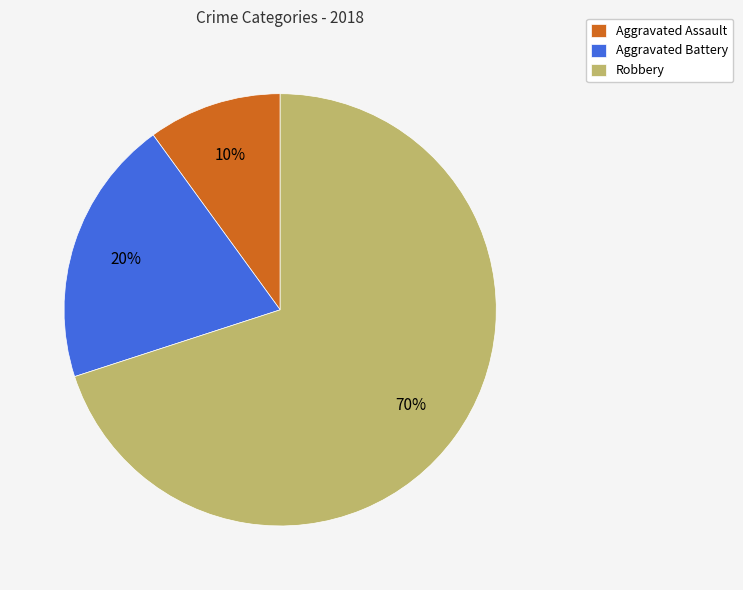

What is the ratio of the value at Aggravated Assault to the value at Robbery?

0.1